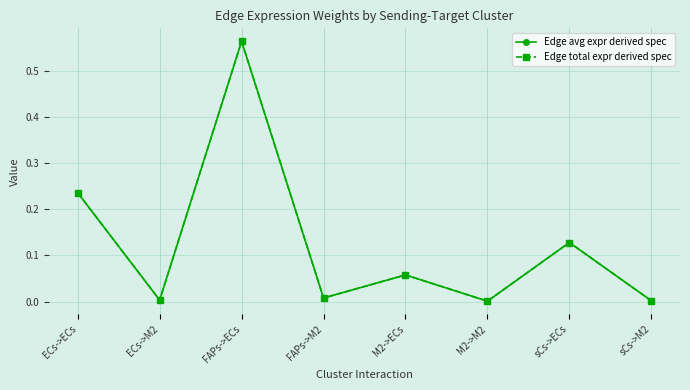

True or false: Edge avg expr derived spec has more than 2 points higher than both neighbors.

True